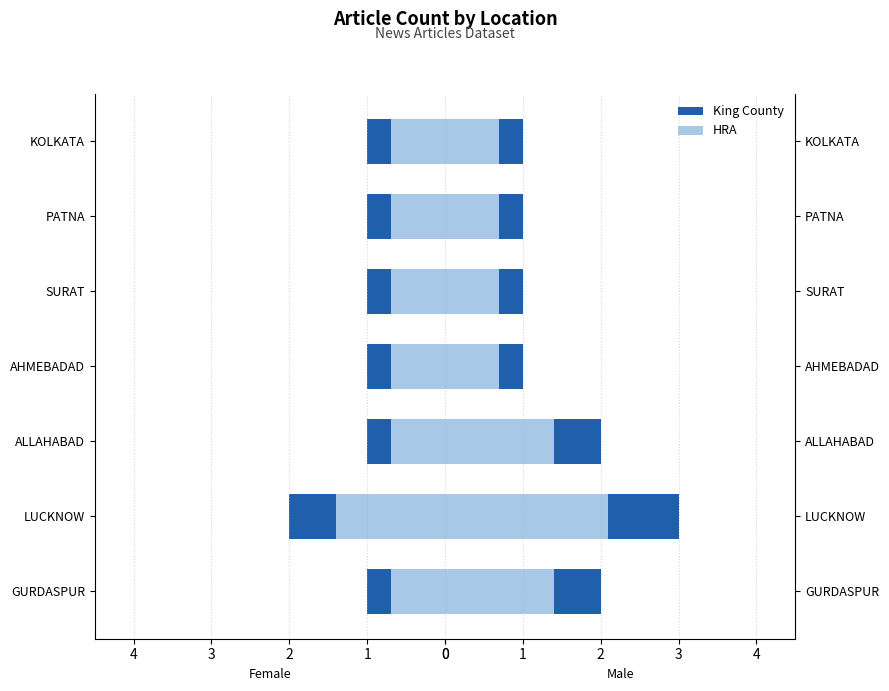

Between LUCKNOW and AHMEBADAD, which series saw the biggest shift?

King County